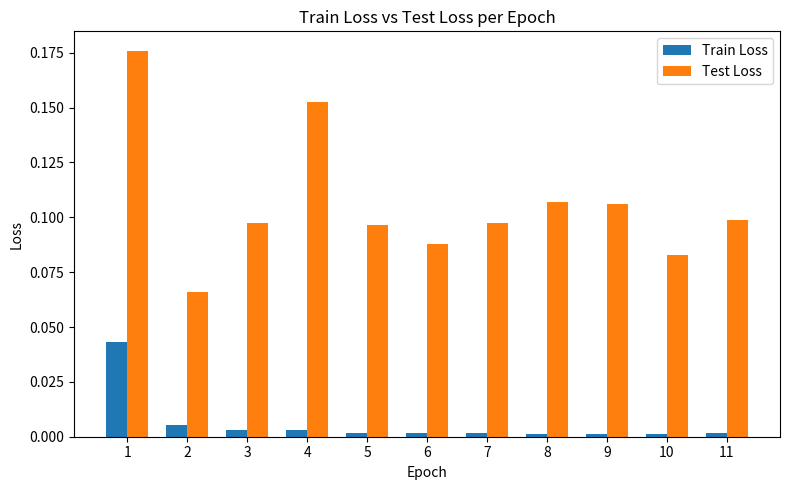

How many groups of bars are there?

11